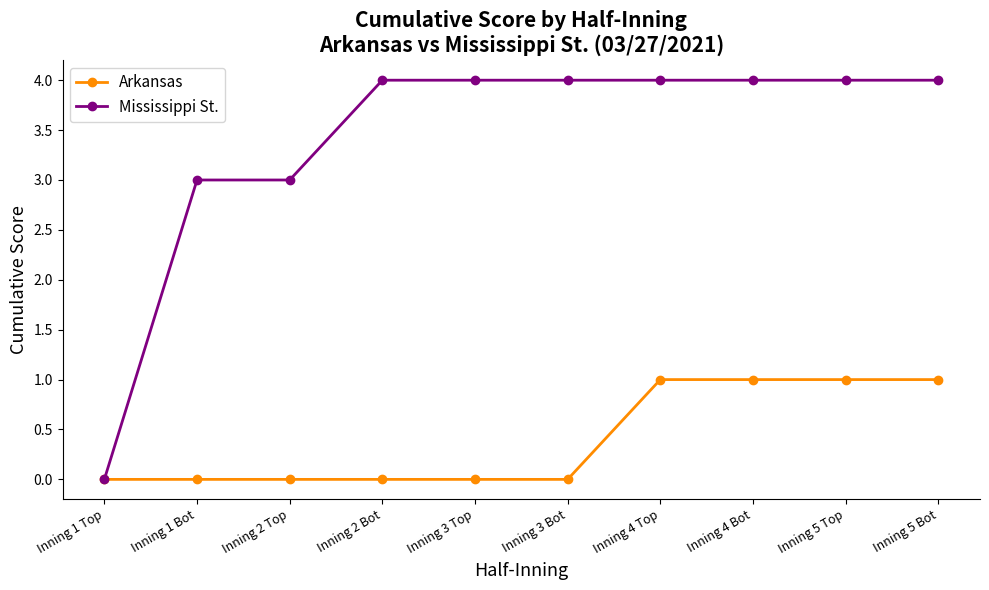

What is the maximum value for Arkansas?

1